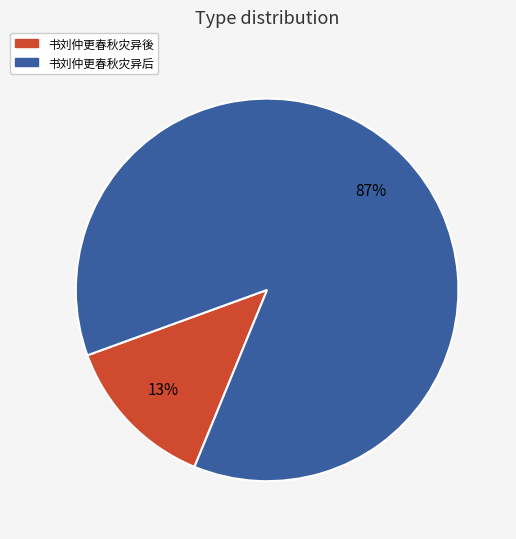

Combined, do 书刘仲更春秋灾异後 and 书刘仲更春秋灾异后 account for over 50%?

Yes